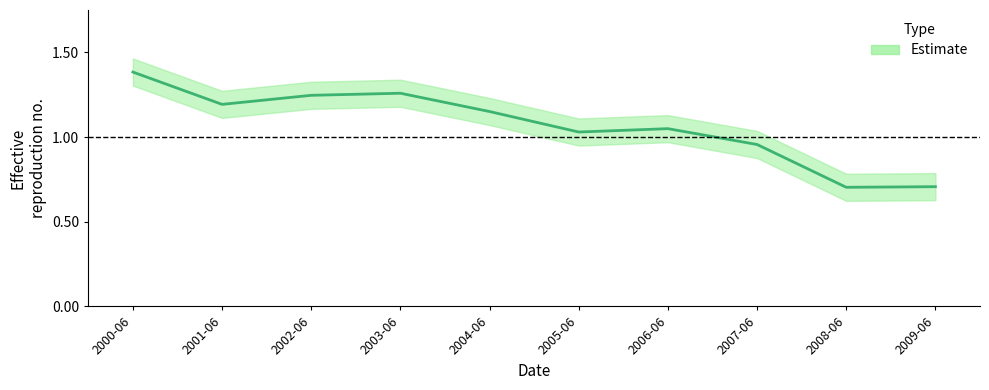

What is the maximum value shown in the chart?

1.4